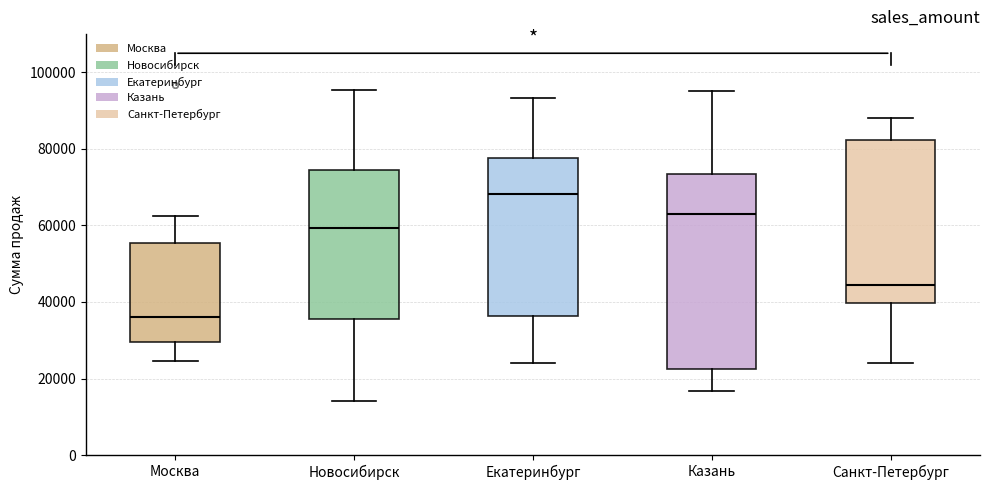

Which box's median line is the highest?

Екатеринбург